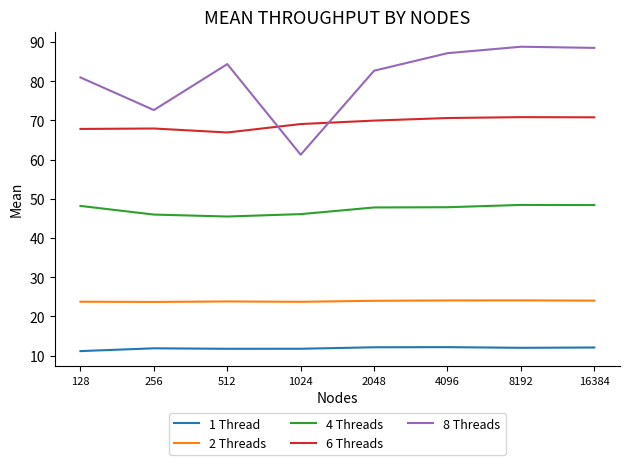

Rank the series by their average value, from lowest to highest.

1 Thread, 2 Threads, 4 Threads, 6 Threads, 8 Threads